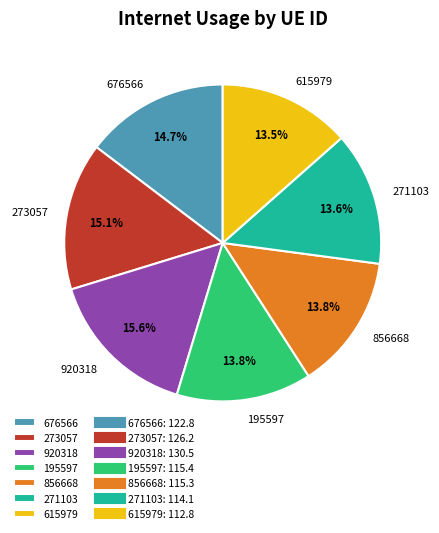

Do 920318 and 195597 together represent more than half of the pie?

No